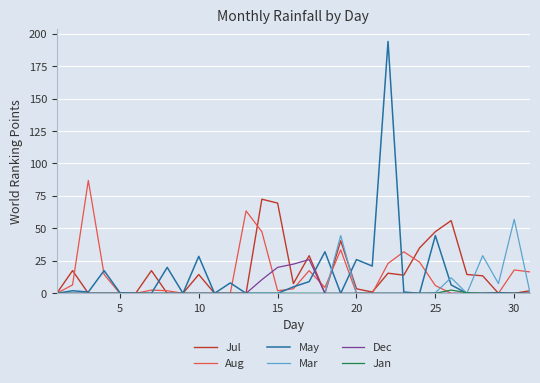

What are all the series names shown in the legend?

Jul, Aug, May, Mar, Dec, Jan